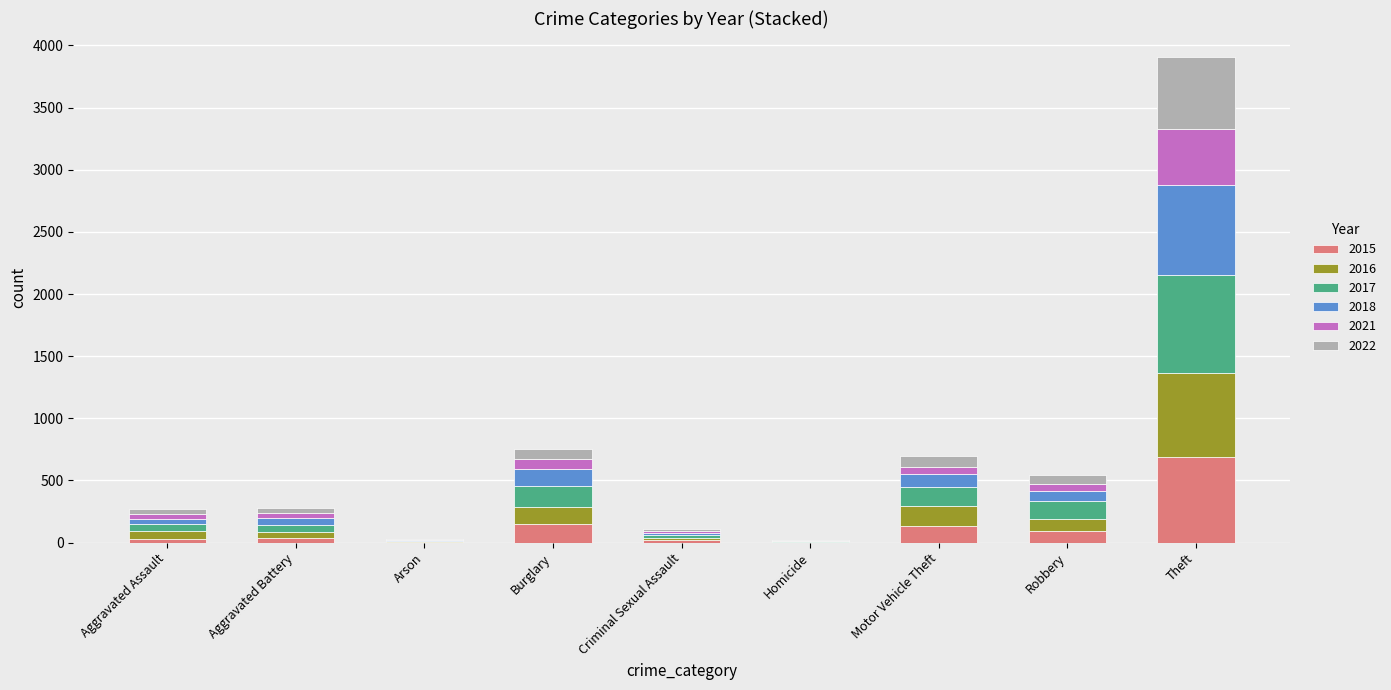

Is it true that 2015 equals 93 at Robbery?

True